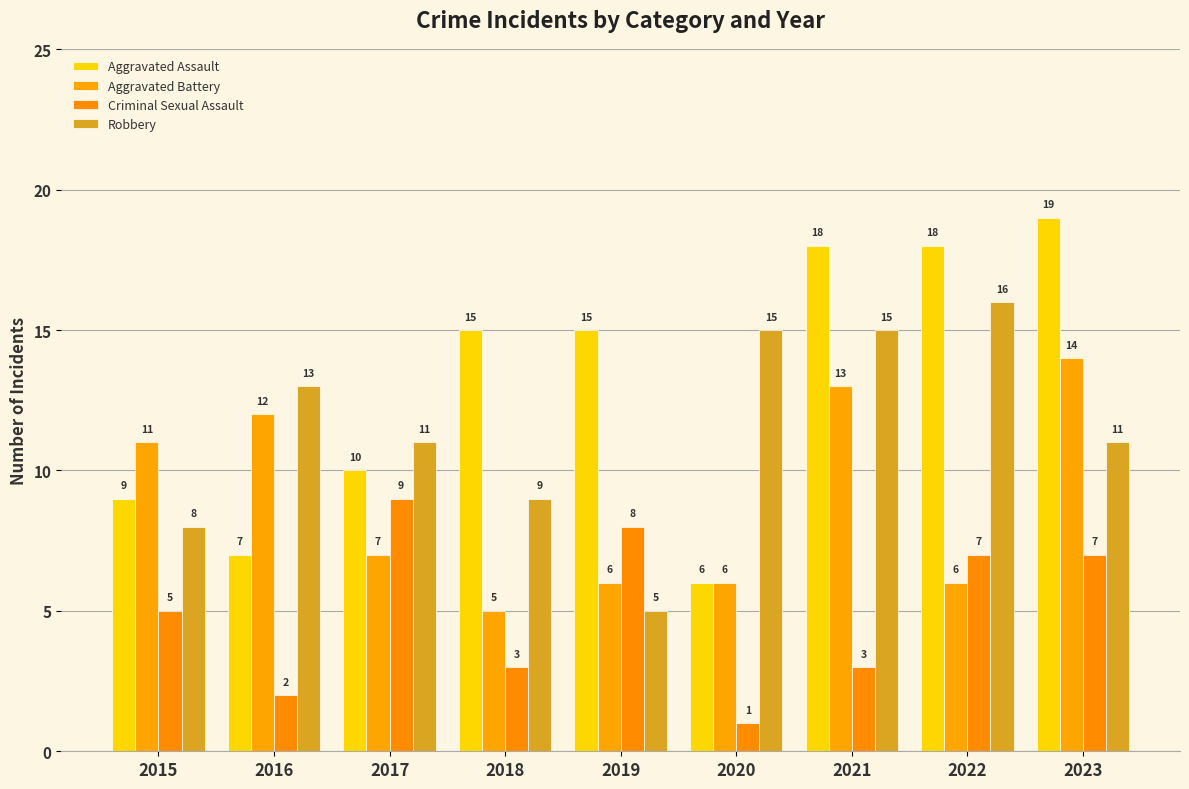

Reading right to left, transcribe all the data shown in this chart.

Aggravated Assault: 19	18	18	6	15	15	10	7	9
Aggravated Battery: 14	6	13	6	6	5	7	12	11
Criminal Sexual Assault: 7	7	3	1	8	3	9	2	5
Robbery: 11	16	15	15	5	9	11	13	8